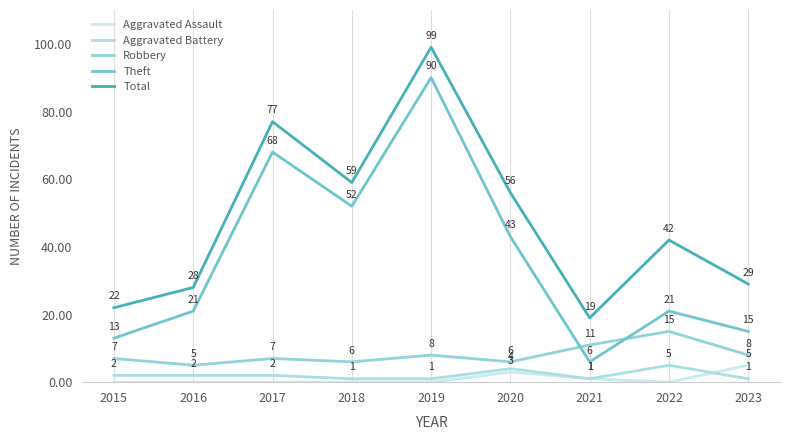

Reading left to right, transcribe all the data shown in this chart.

Aggravated Assault: 2015=0	2016=0	2017=0	2018=0	2019=0	2020=3	2021=1	2022=0	2023=5
Aggravated Battery: 2015=2	2016=2	2017=2	2018=1	2019=1	2020=4	2021=1	2022=5	2023=1
Robbery: 2015=7	2016=5	2017=7	2018=6	2019=8	2020=6	2021=11	2022=15	2023=8
Theft: 2015=13	2016=21	2017=68	2018=52	2019=90	2020=43	2021=6	2022=21	2023=15
Total: 2015=22	2016=28	2017=77	2018=59	2019=99	2020=56	2021=19	2022=42	2023=29